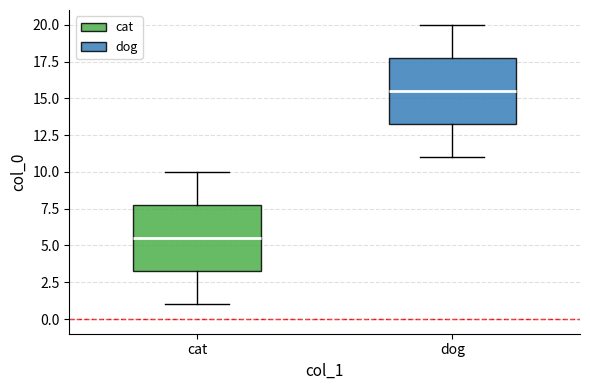

Where does the upper whisker of the box for cat end on the y-axis? The values are not printed on the chart, so give them approximately, as read against the axis.

10.0